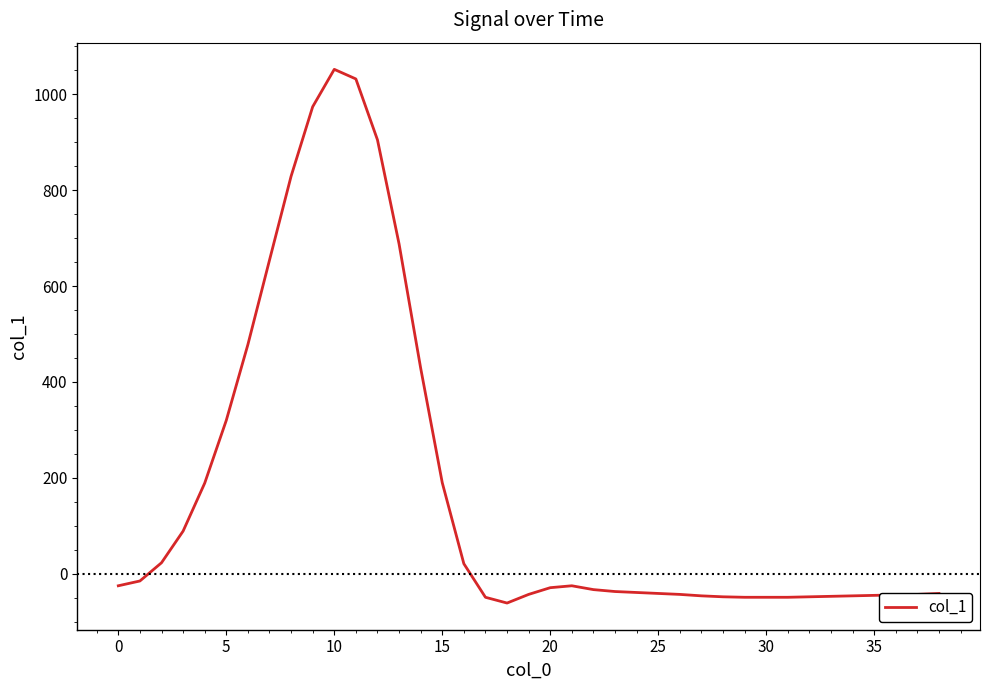

What is the difference between the maximum and minimum values?

1113